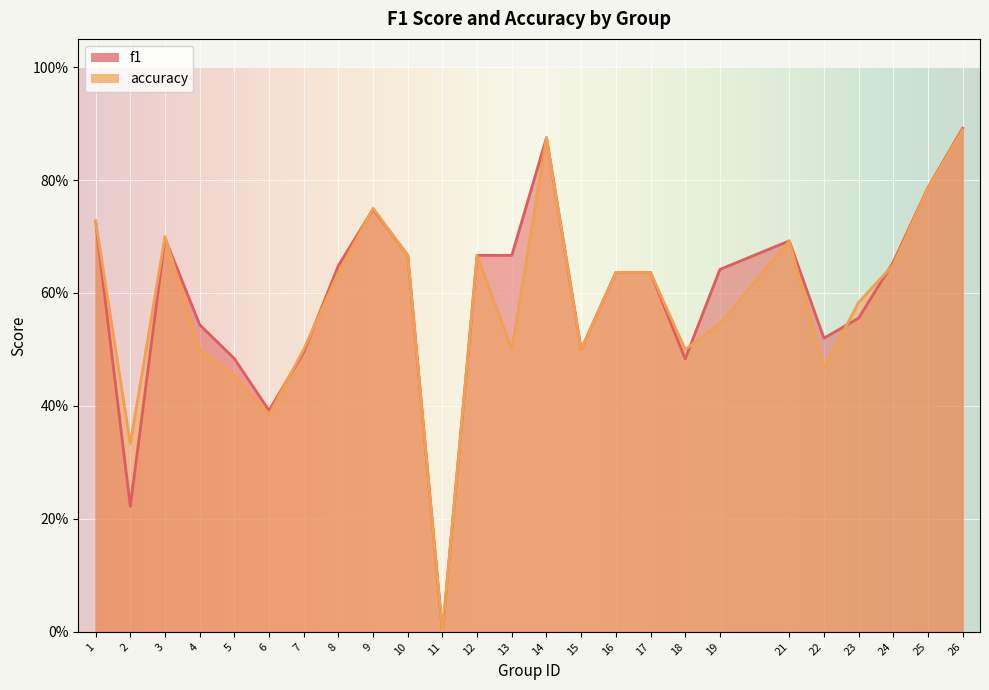

At which category is the sum across all series the highest?

26